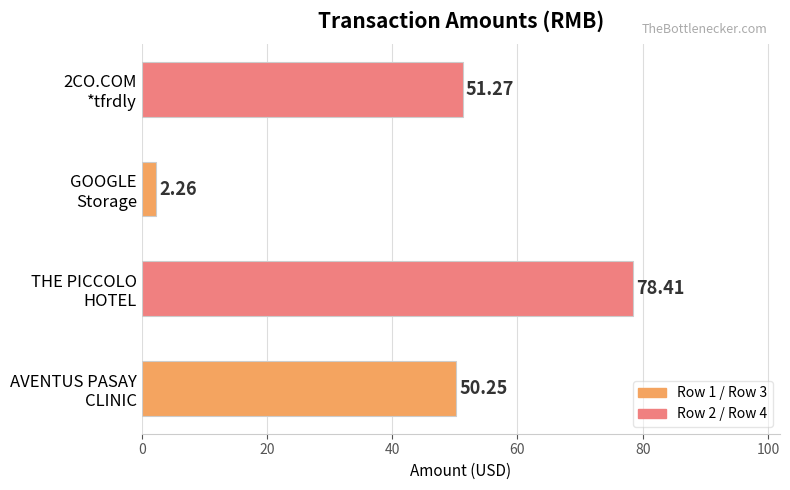

Are the bars horizontal?

Yes